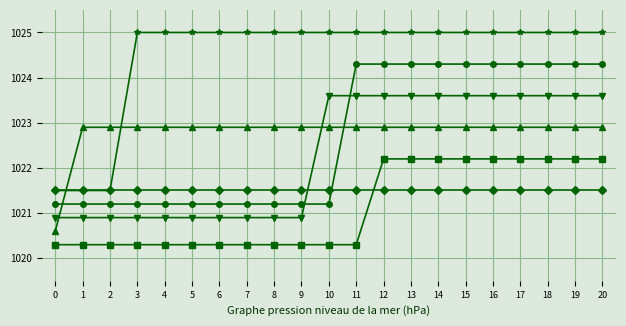

Does the chart display data point markers on the line(s)?

Yes